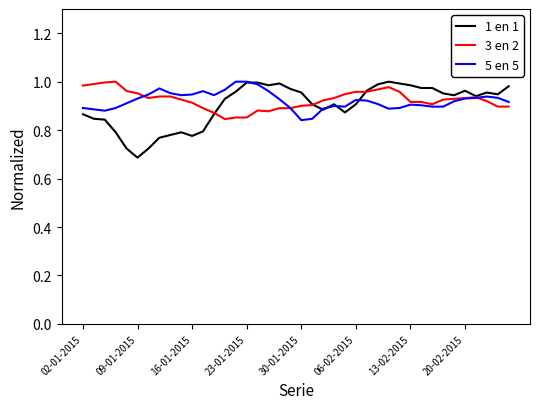

Which series has the largest range (max minus min)?

1 en 1